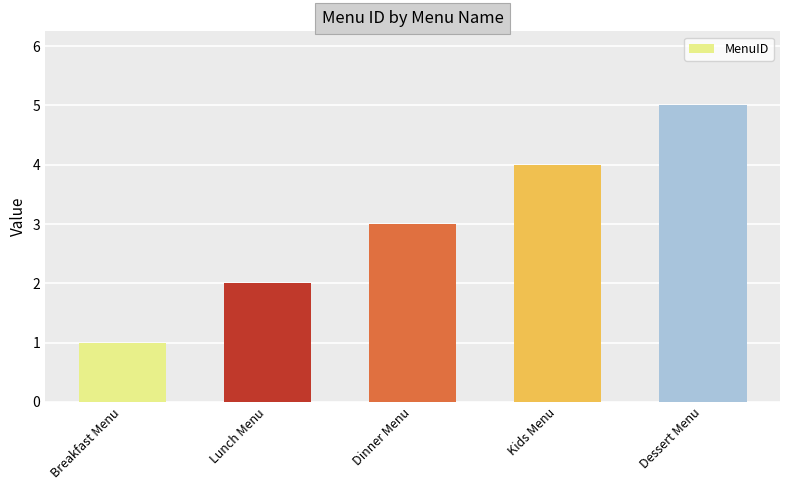

Which category has the lowest value across all series?

Breakfast Menu